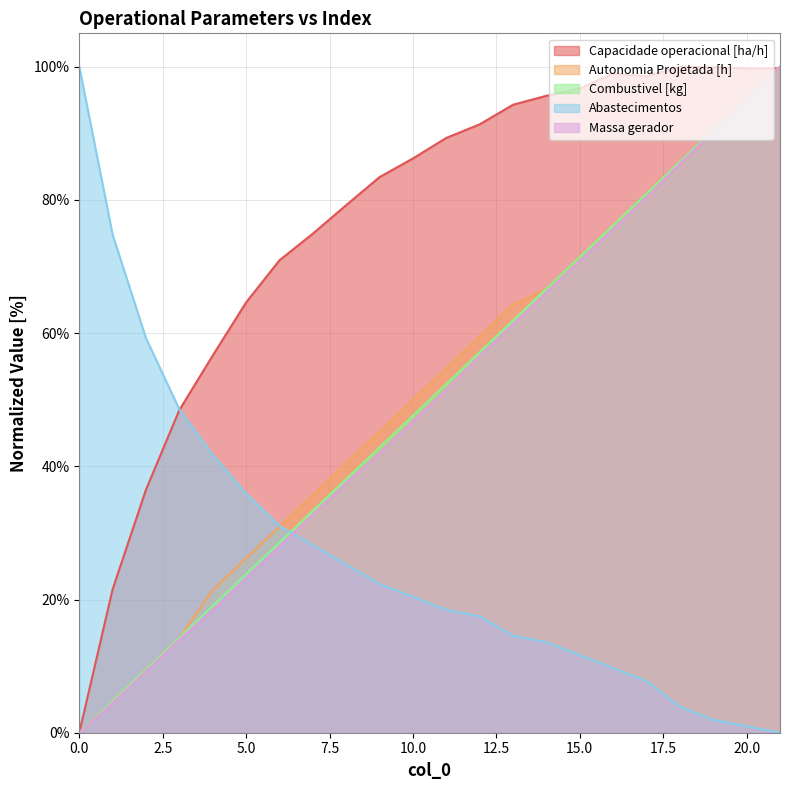

Which series has the widest spread of values?

Capacidade operacional [ha/h]